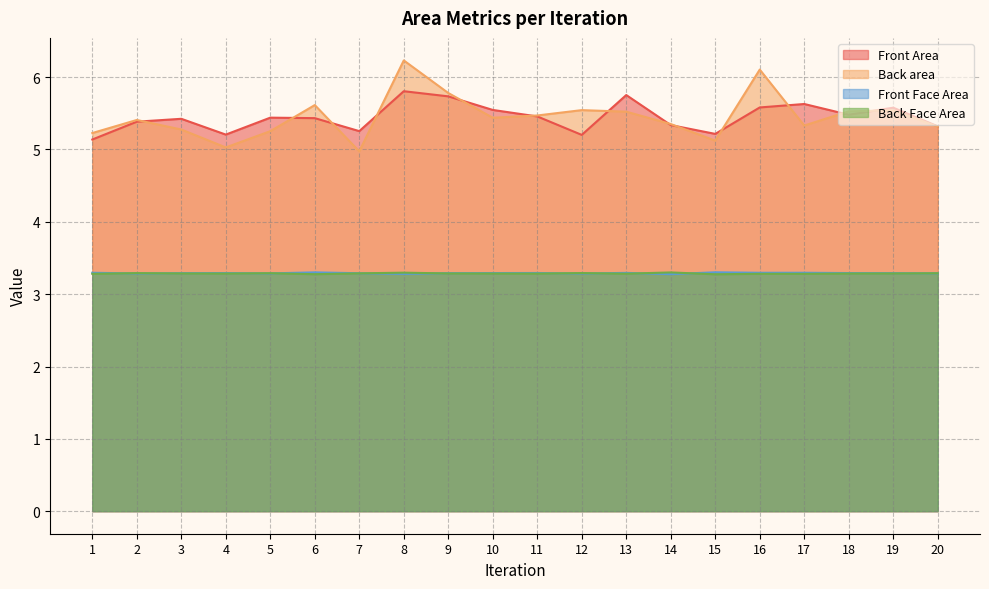

Which category has the lowest value in the Back Face Area series?

15